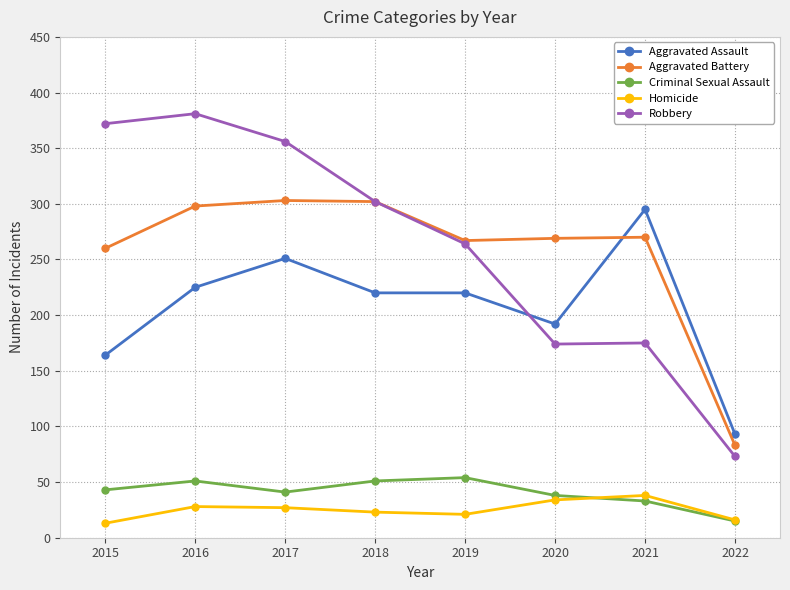

What are all the series names shown in the legend?

Aggravated Assault, Aggravated Battery, Criminal Sexual Assault, Homicide, Robbery